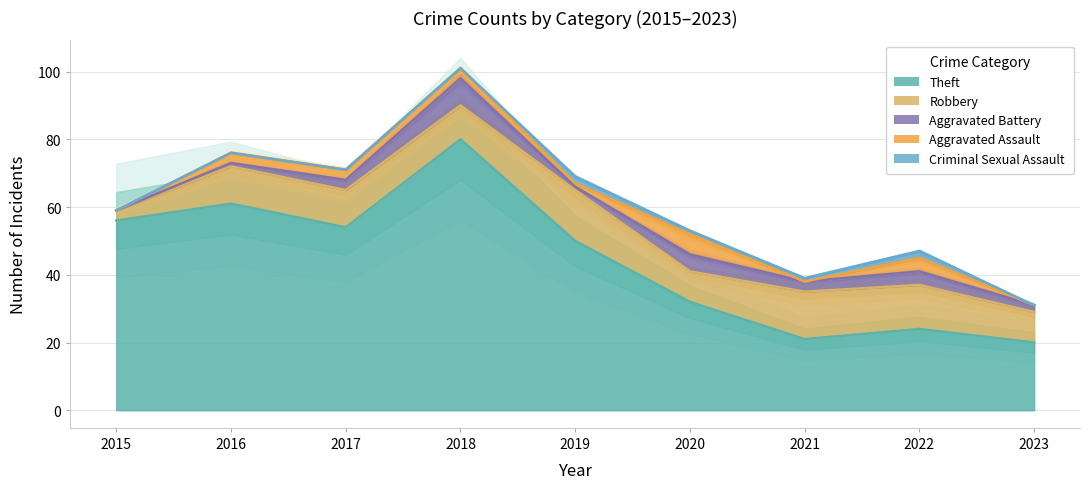

Reading left to right, transcribe all the data shown in this chart.

Theft: 2015=56	2016=61	2017=54	2018=80	2019=50	2020=32	2021=21	2022=24	2023=20
Robbery: 2015=3	2016=11	2017=11	2018=10	2019=15	2020=9	2021=14	2022=13	2023=9
Aggravated Battery: 2015=0	2016=1	2017=3	2018=8	2019=1	2020=5	2021=3	2022=4	2023=2
Aggravated Assault: 2015=0	2016=3	2017=3	2018=3	2019=1	2020=6	2021=0	2022=4	2023=0
Criminal Sexual Assault: 2015=0	2016=0	2017=0	2018=0	2019=2	2020=1	2021=1	2022=2	2023=0